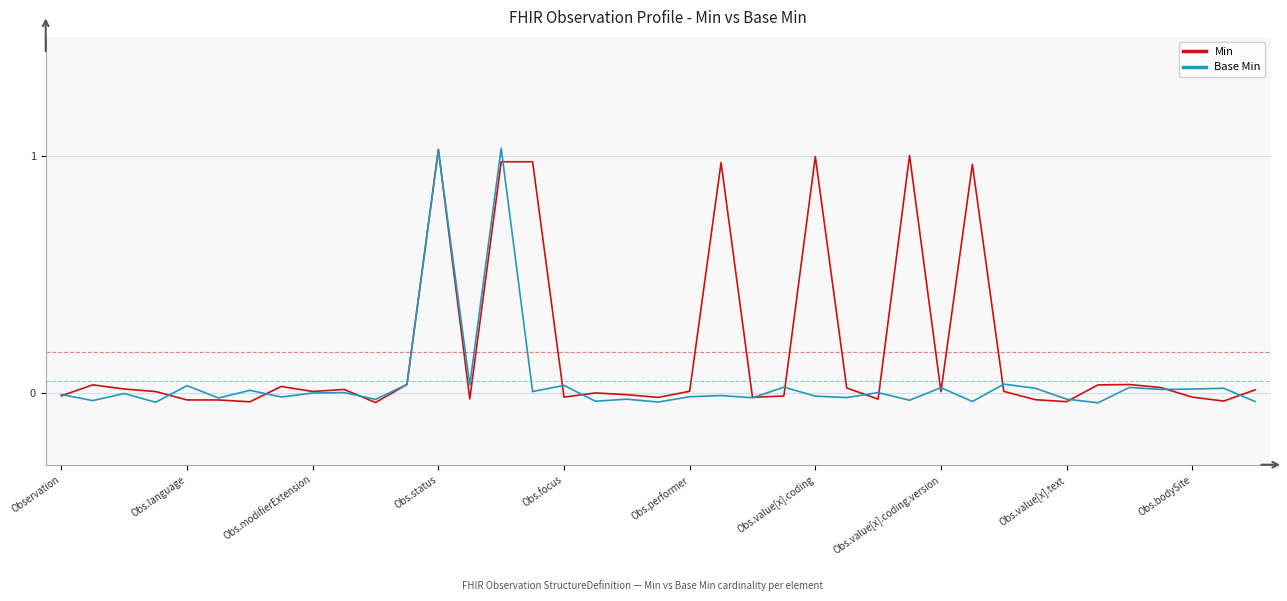

What is the difference between the second highest and minimum values in the Base Min series?

1.1